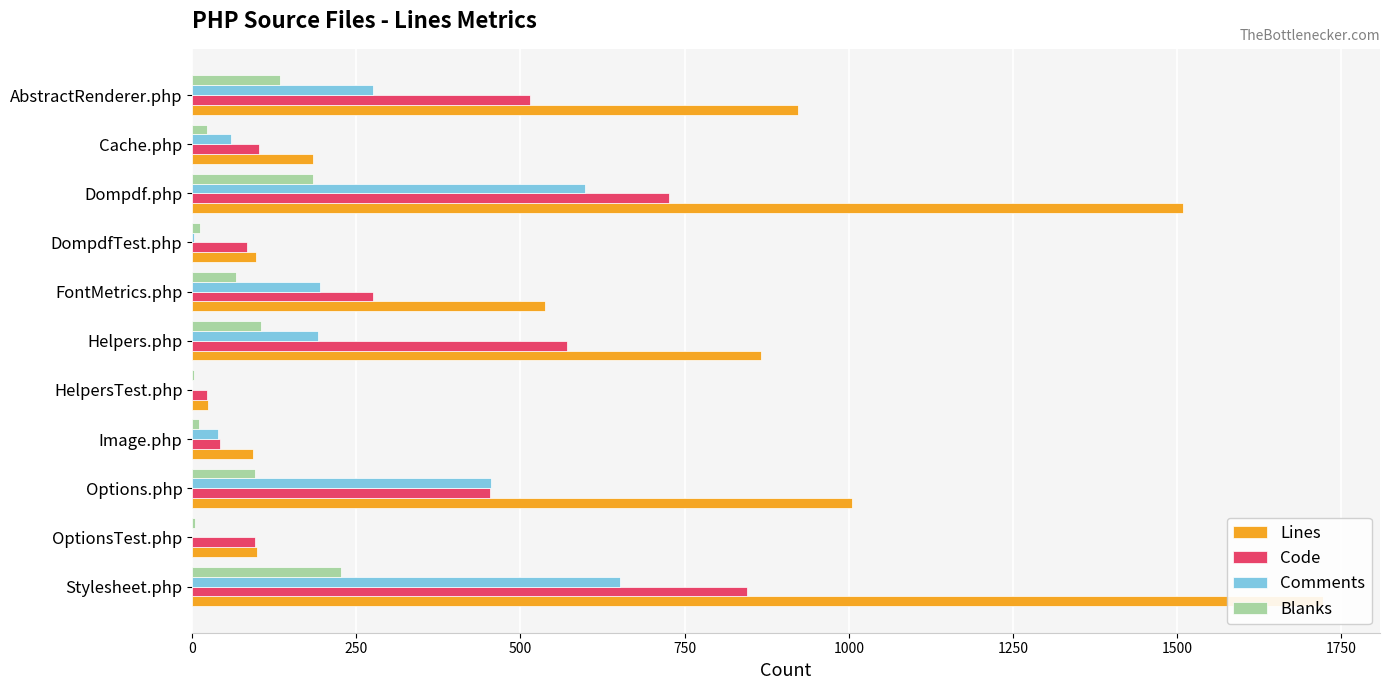

What position from the right is 0?

11